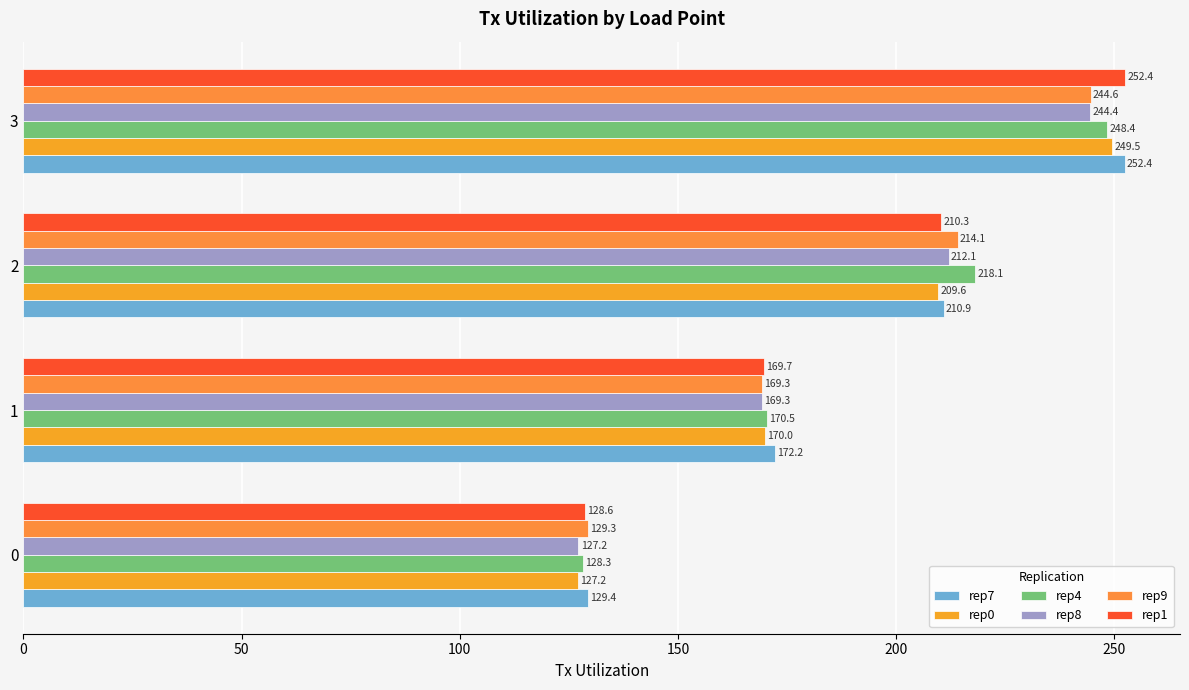

List the labels in order of rep7 value, largest first.

3, 2, 1, 0